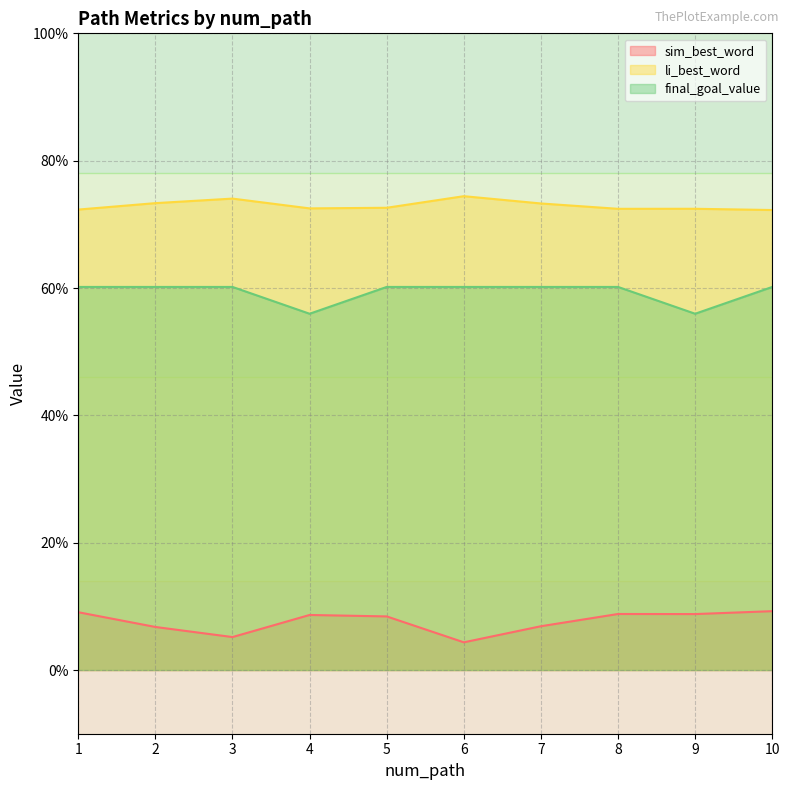

Which category has the lowest value across all series?

6